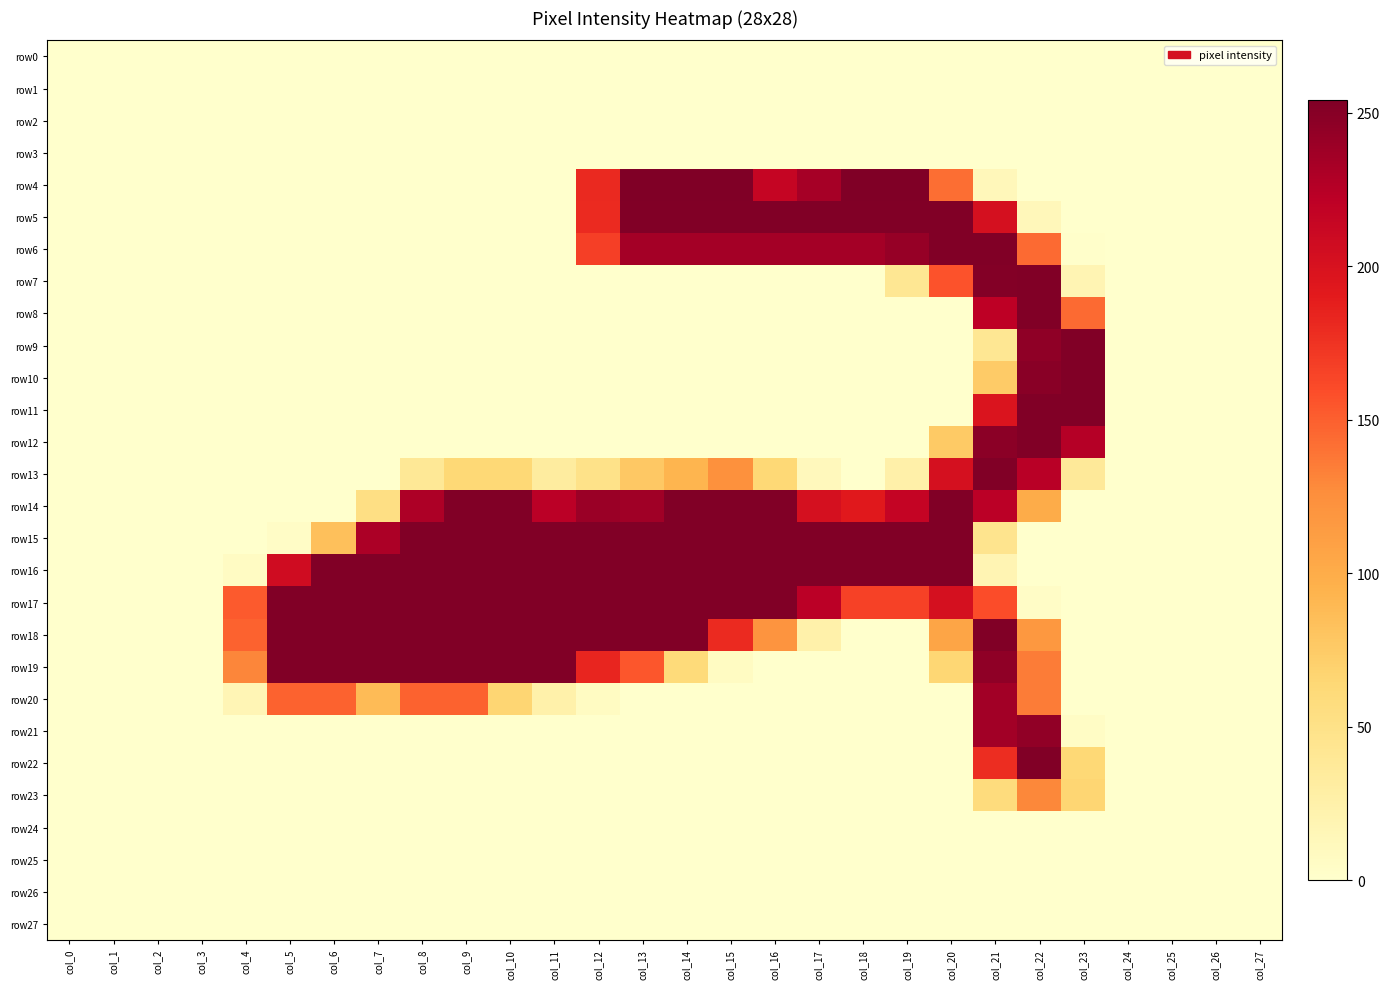

Which series has the largest total across all categories?

row17